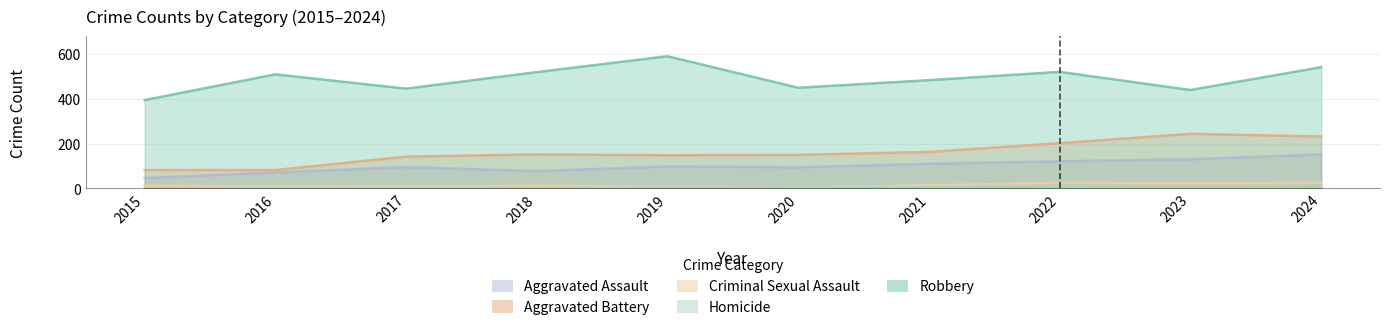

What is the difference between the maximum and minimum values in the Homicide series?

6